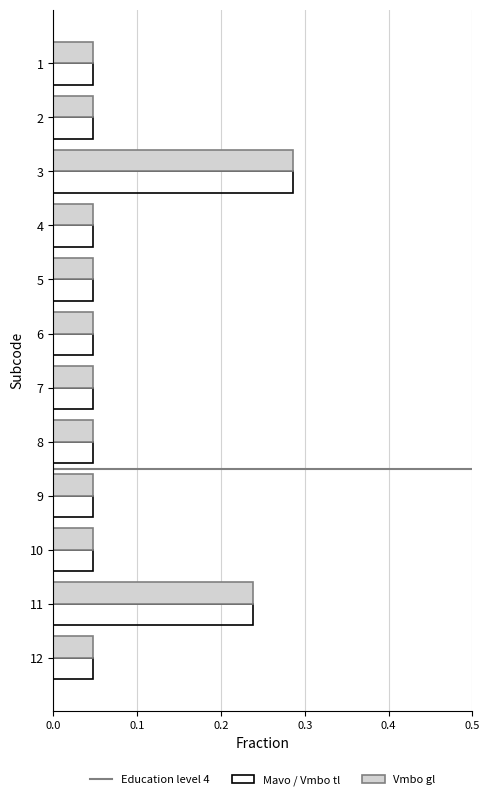

At which category does the chart reach its peak across all series?

3